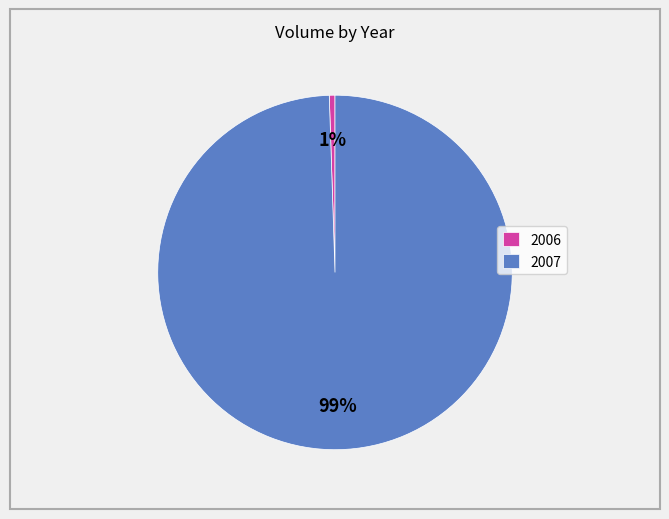

Is the sum of 2007 and 2006 greater than half?

Yes